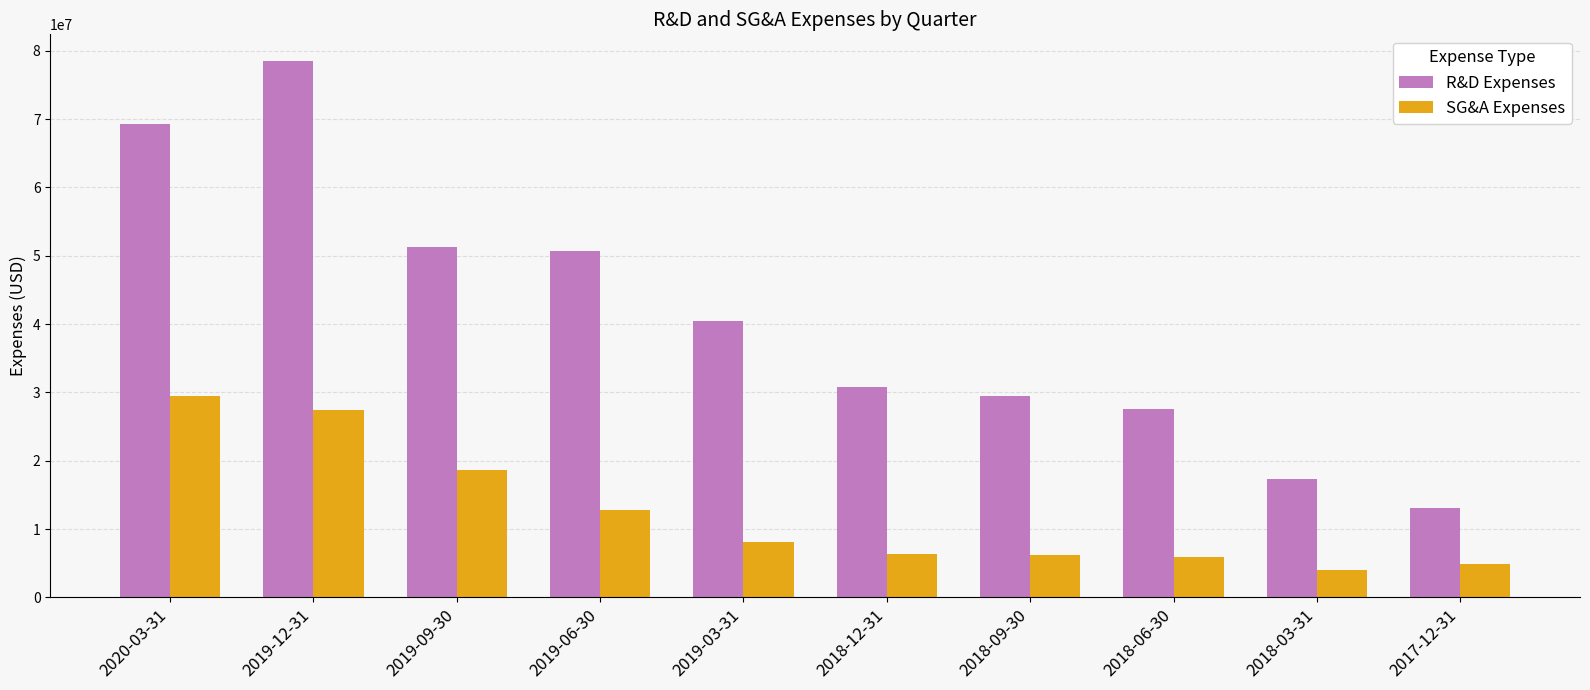

At which label does R&D Expenses first exceed 40480000?

2020-03-31